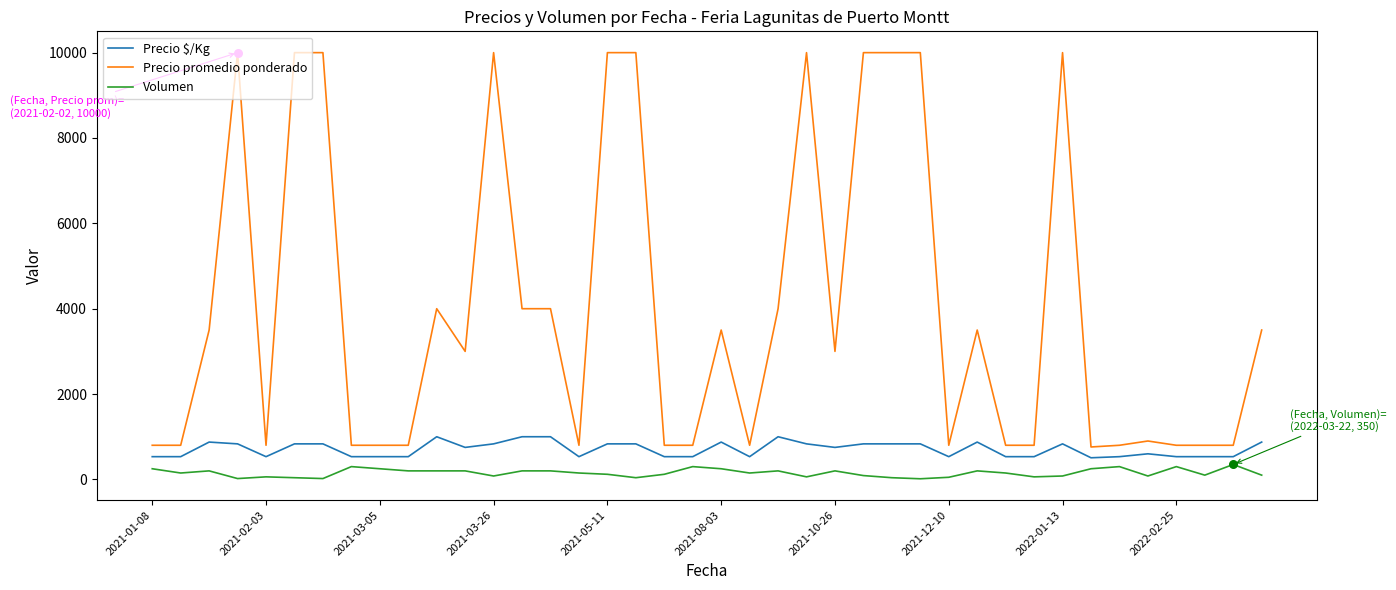

Which series has the largest range (max minus min)?

Precio promedio ponderado